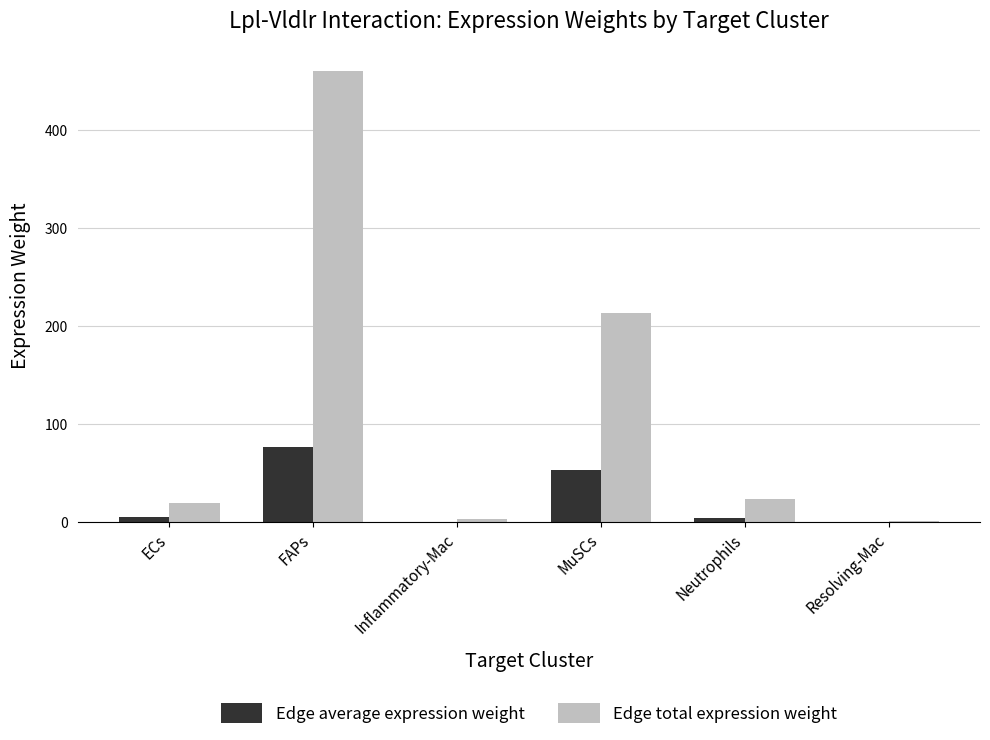

Are the bars grouped side by side (vs. stacked)?

Yes